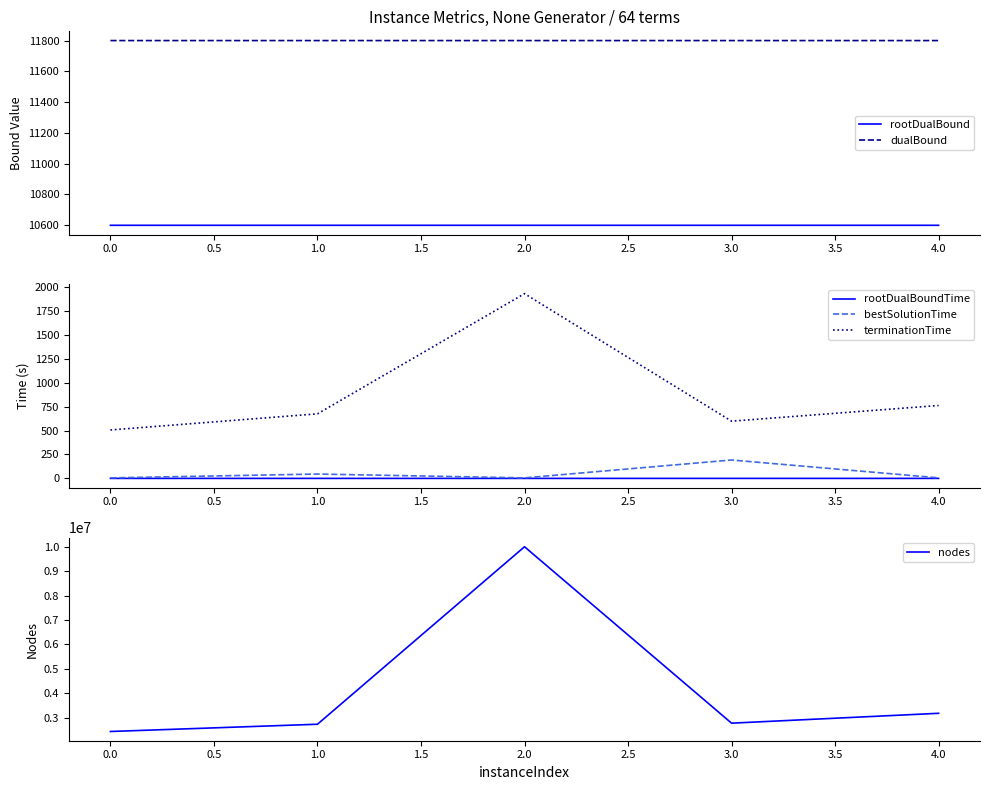

What is the value of the rootDualBoundTime point at the 5th from the left?

0.2